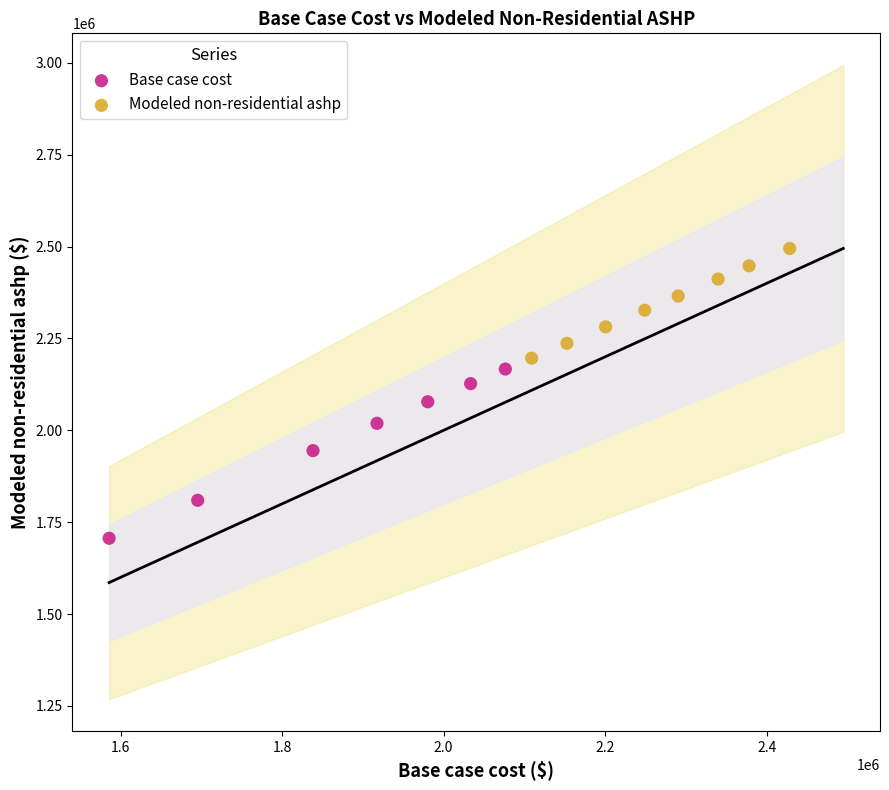

Which series contains the highest Y value?

Modeled non-residential ashp